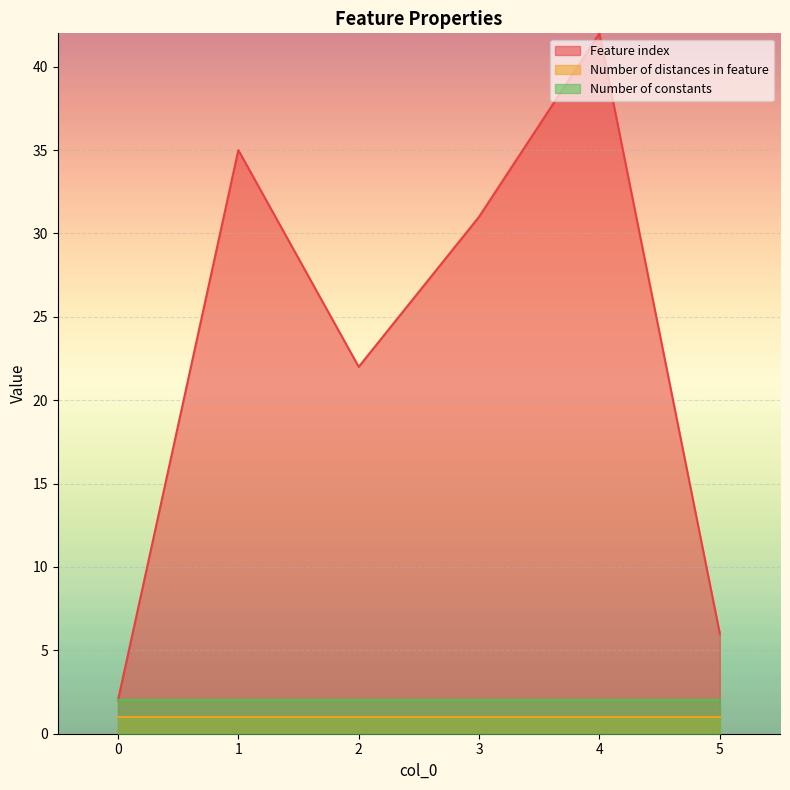

At how many categories does at least one series exceed 7?

4